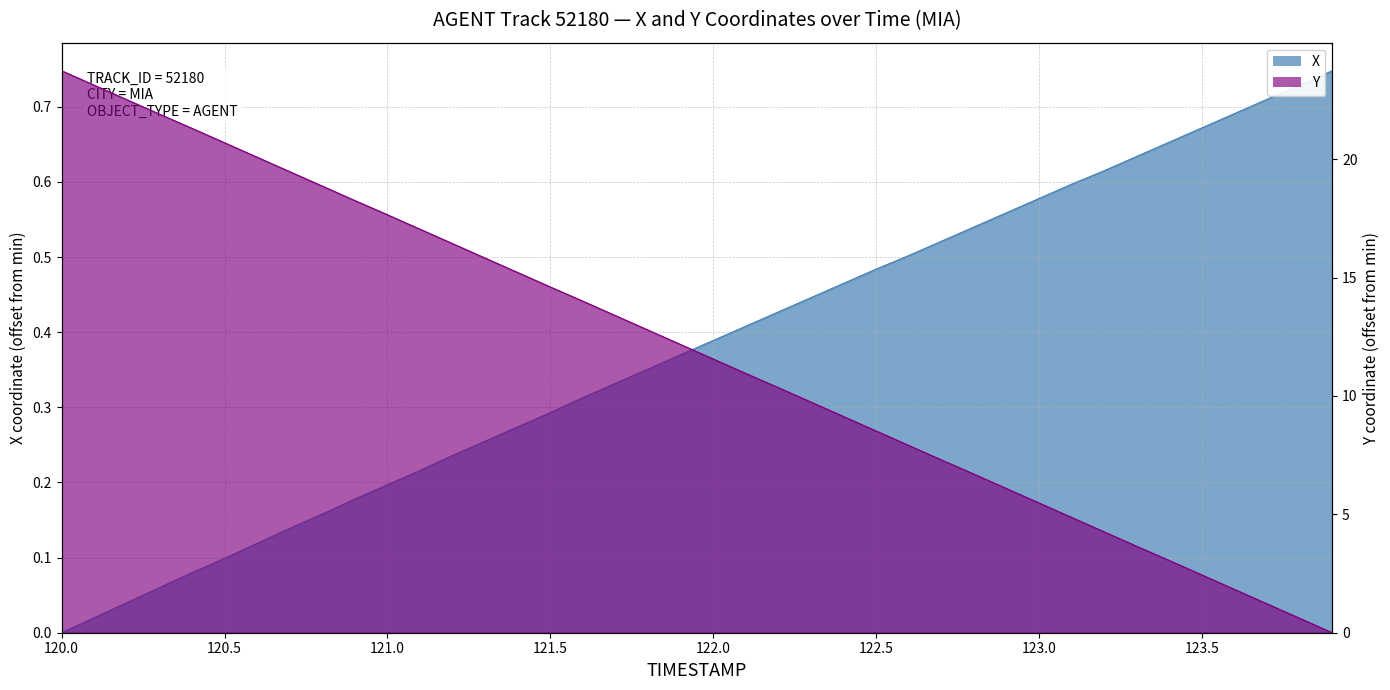

The value of X at 120.3 is 0.0. True or false?

False